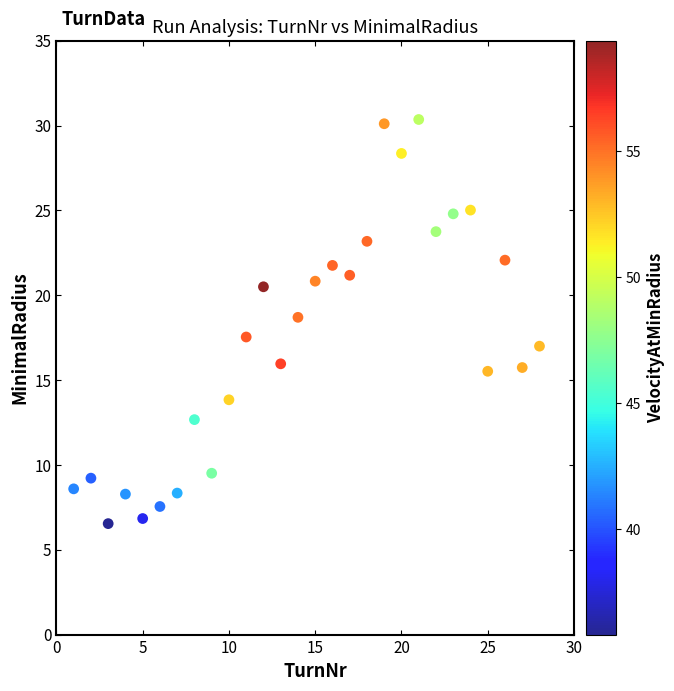

What is the range of Y values (max minus min)?

23.8